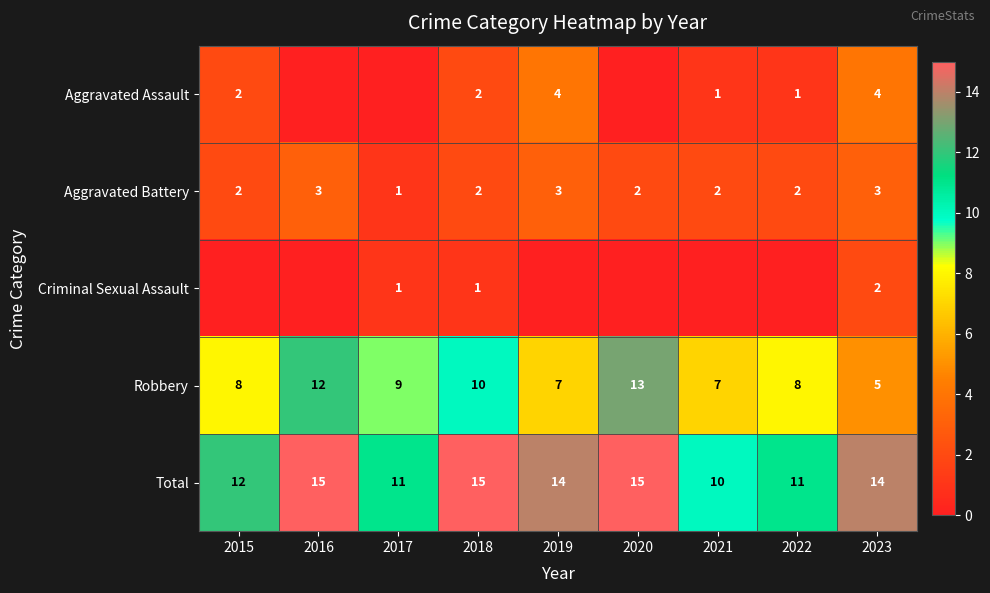

At how many categories does at least one series exceed 1?

9